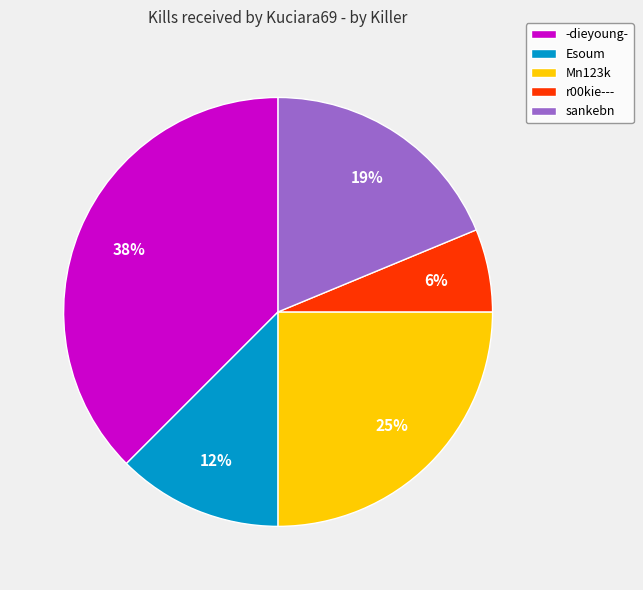

Do r00kie--- and Esoum together represent more than half of the pie?

No